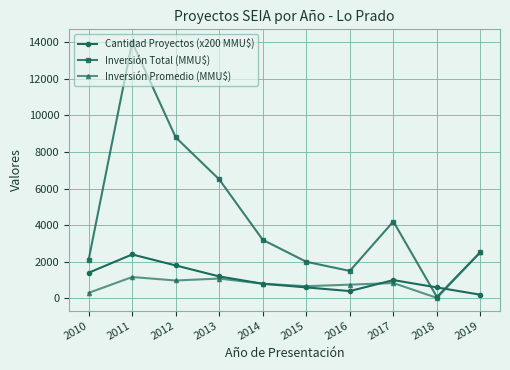

True or false: Inversión Total (MMU$) has a value of 2100 at 2010.

True